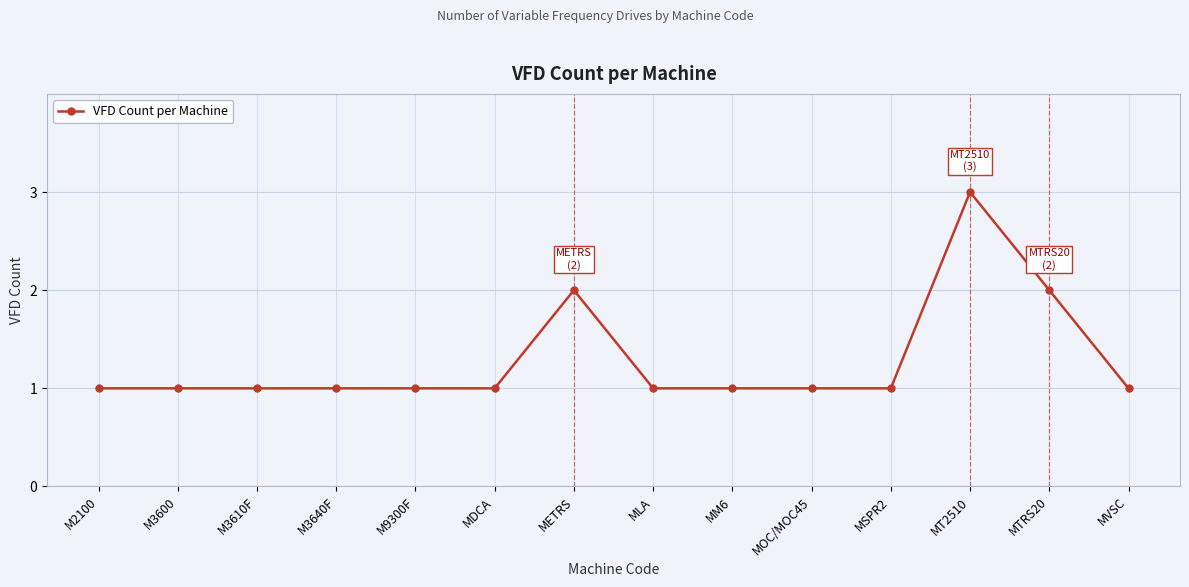

What is the difference between the maximum and minimum values?

2